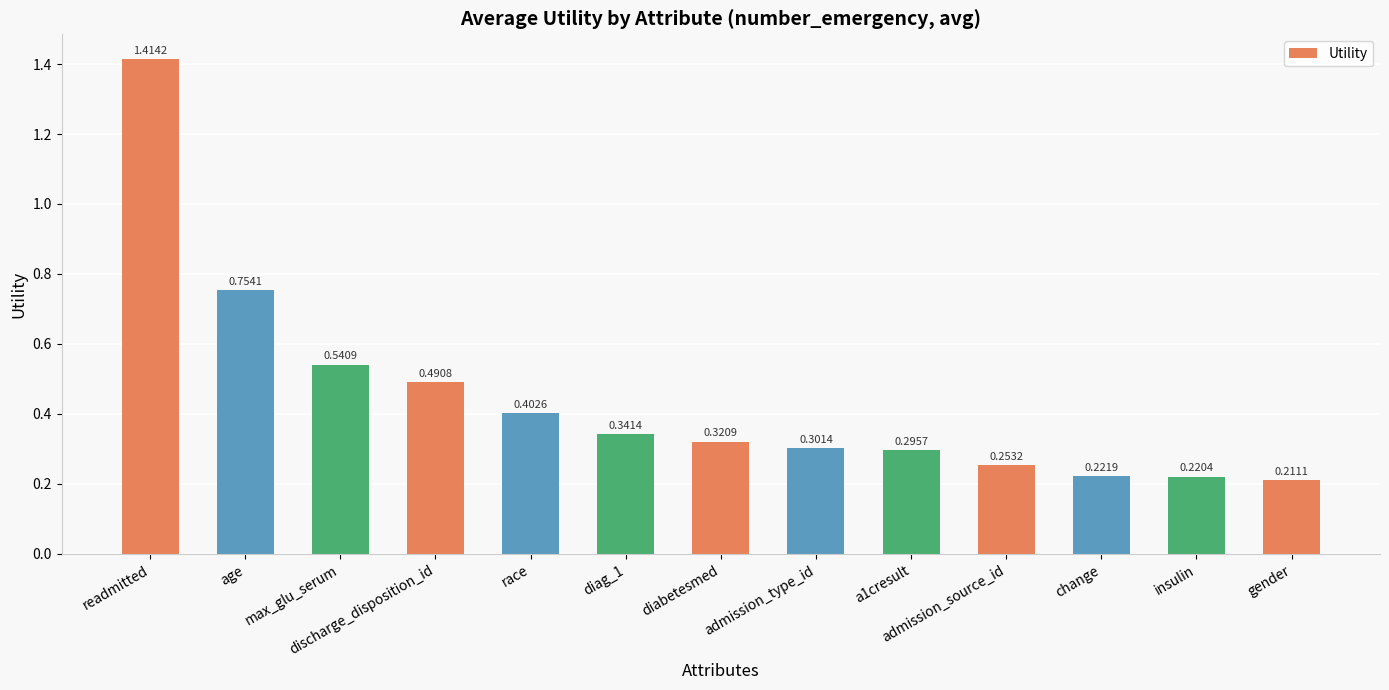

Which label corresponds to the largest value in the chart?

readmitted